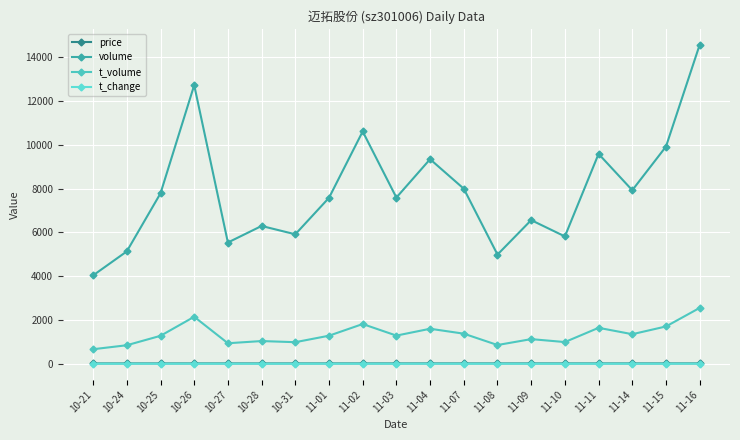

Which series has the largest total across all categories?

volume